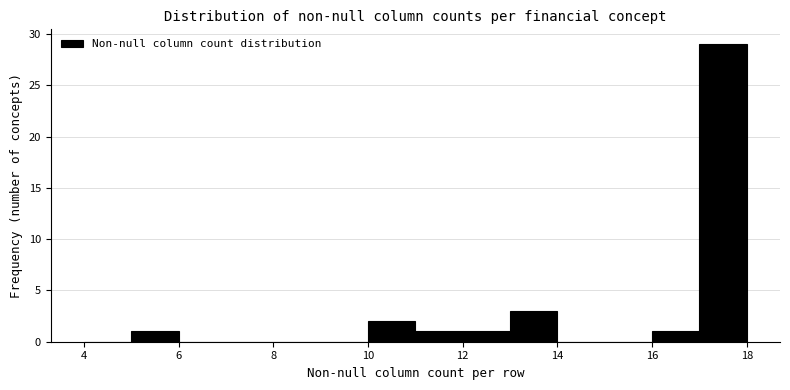

Reading left to right, list every bar in this chart as the range it spans on the x-axis followed by its height. The values are not printed on the chart, so give them approximately, as read against the axis.

4 to 5: 0
5 to 6: 1
6 to 7: 0
7 to 8: 0
8 to 9: 0
9 to 10: 0
10 to 11: 2
11 to 12: 1
12 to 13: 1
13 to 14: 3
14 to 15: 0
15 to 16: 0
16 to 17: 1
17 to 18: 29